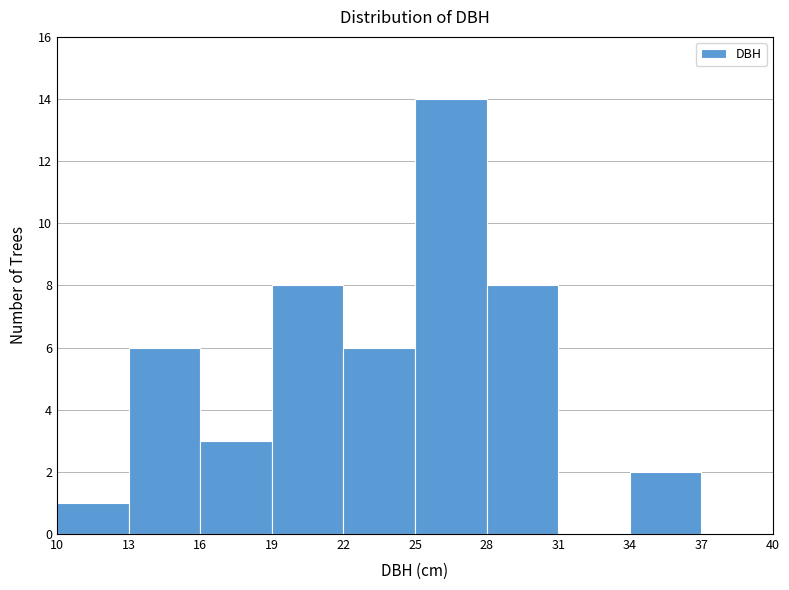

Reading left to right, list every bar in this chart as the range it spans on the x-axis followed by its height. The values are not printed on the chart, so give them approximately, as read against the axis.

10 to 13: 1
13 to 16: 6
16 to 19: 3
19 to 22: 8
22 to 25: 6
25 to 28: 14
28 to 31: 8
31 to 34: 0
34 to 37: 2
37 to 40: 0